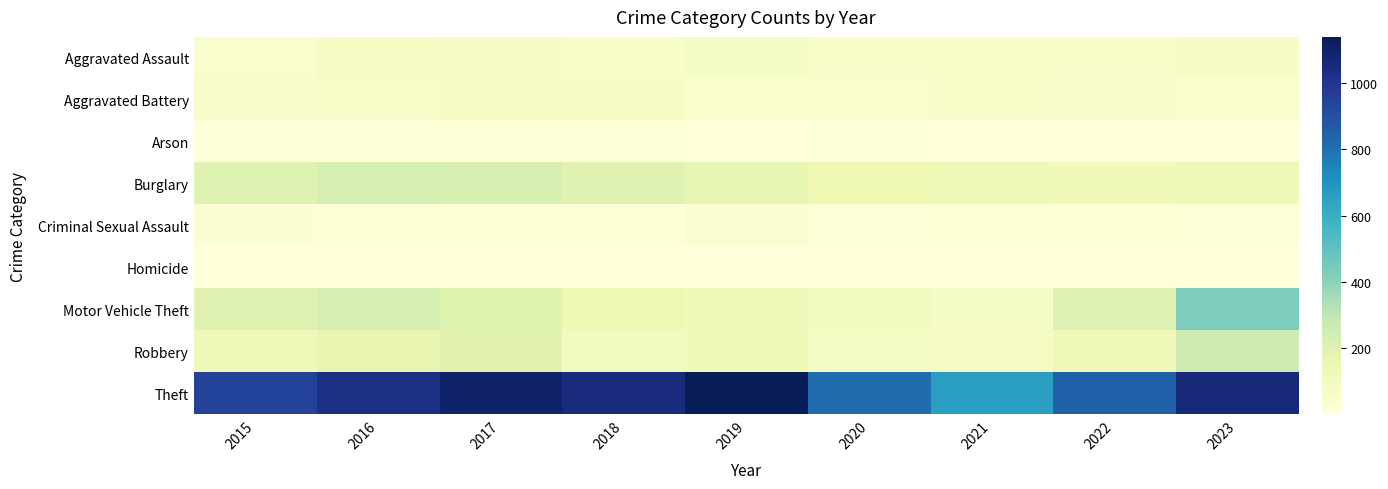

Which series has the largest total across all categories?

Theft